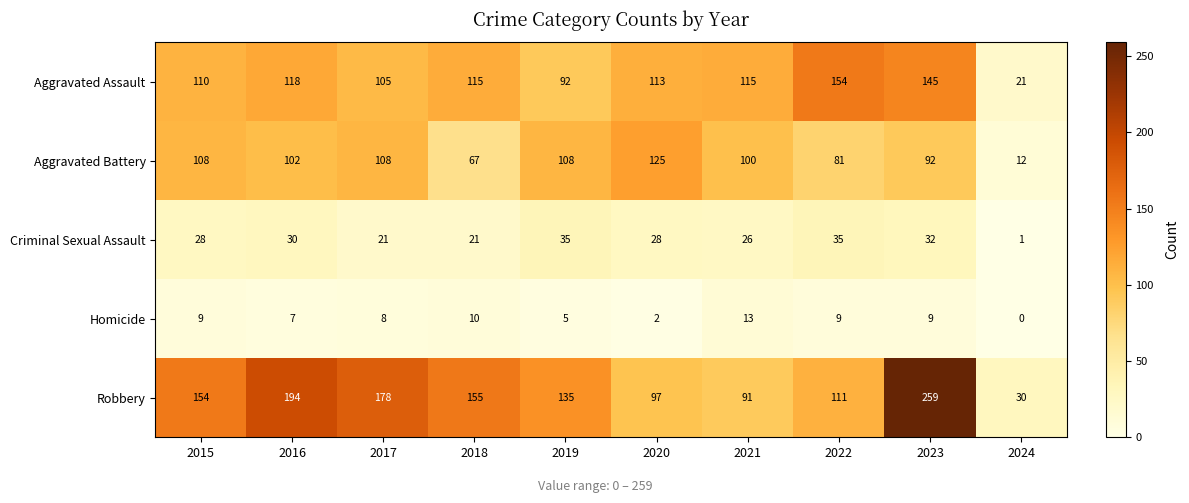

At which category is the sum across all series the highest?

2023